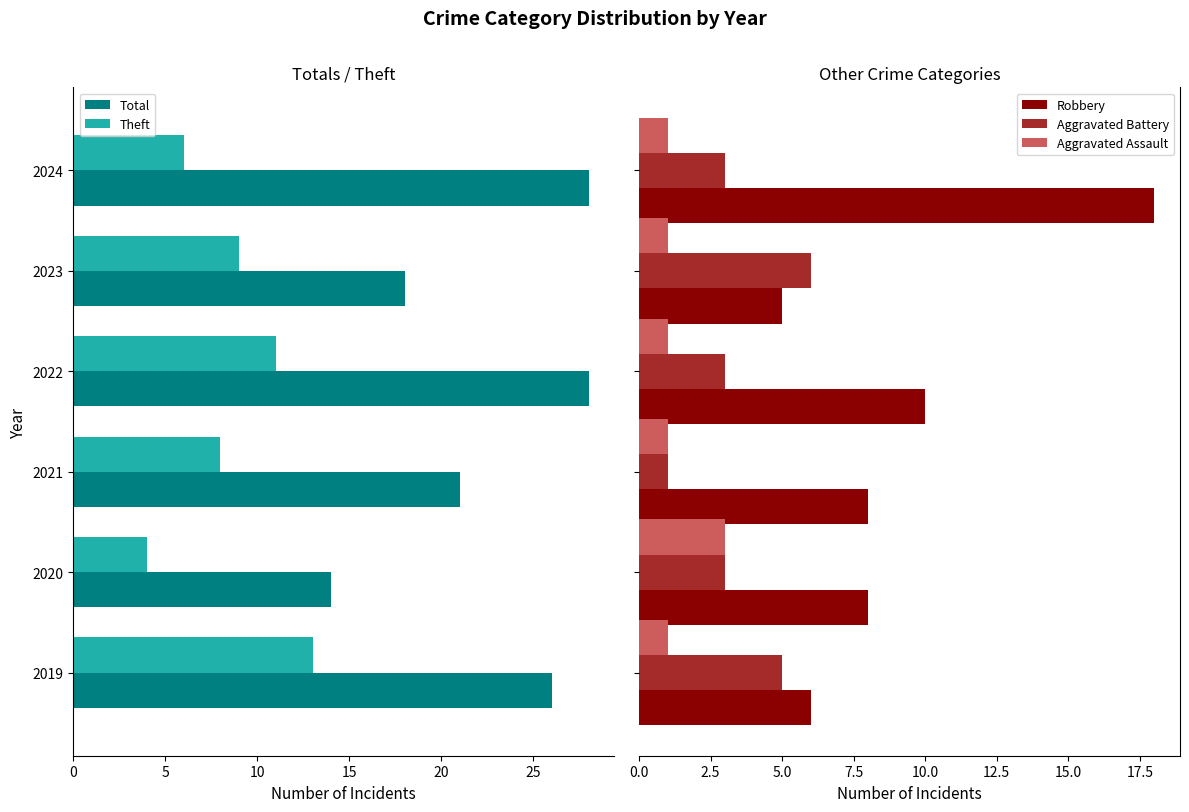

What is the difference between the maximum and minimum values in the Aggravated Battery series?

5